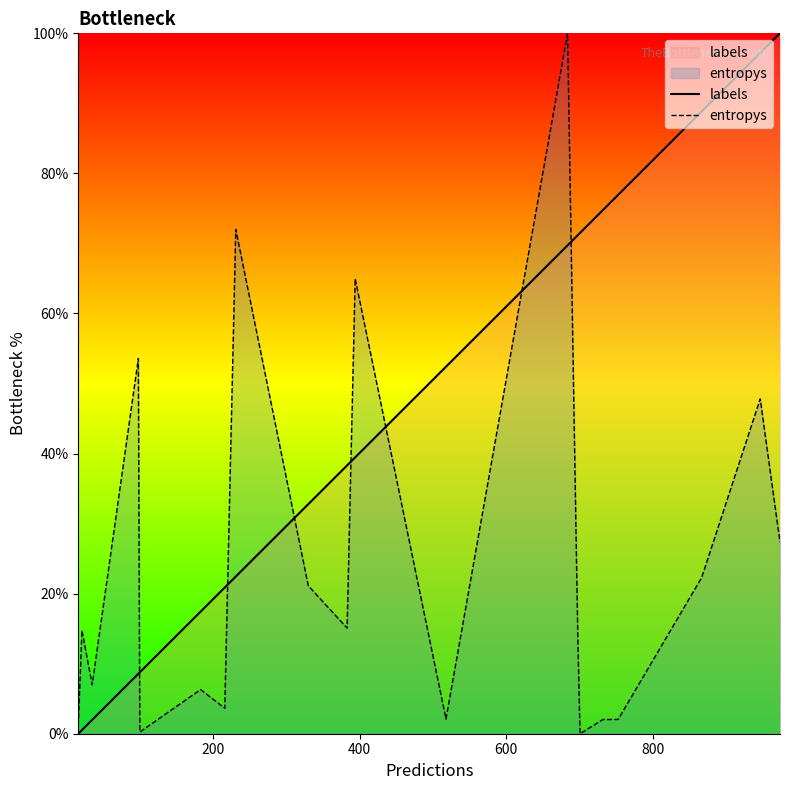

Rank the series by their average value, from lowest to highest.

entropys, labels